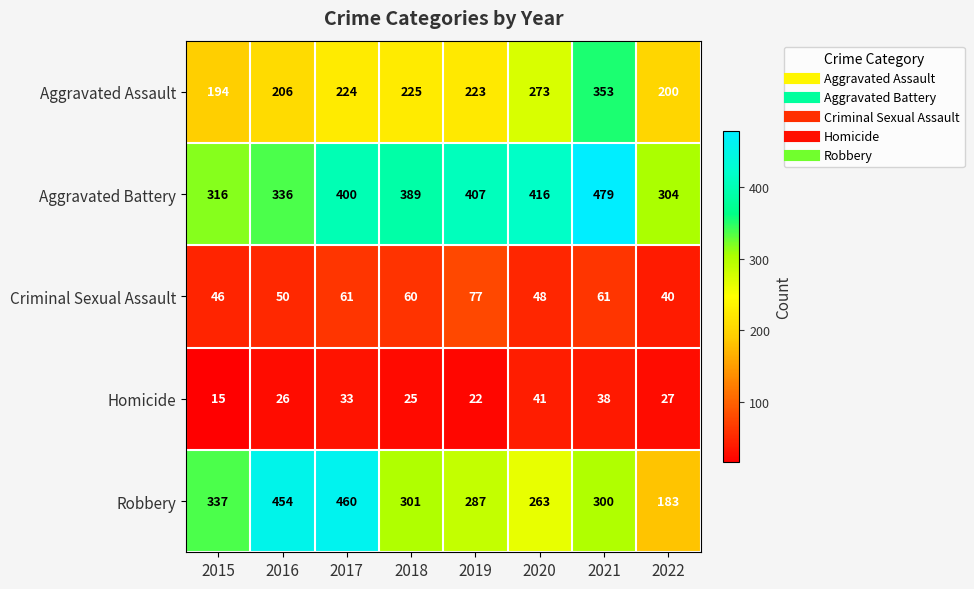

What is the smallest value displayed?

15